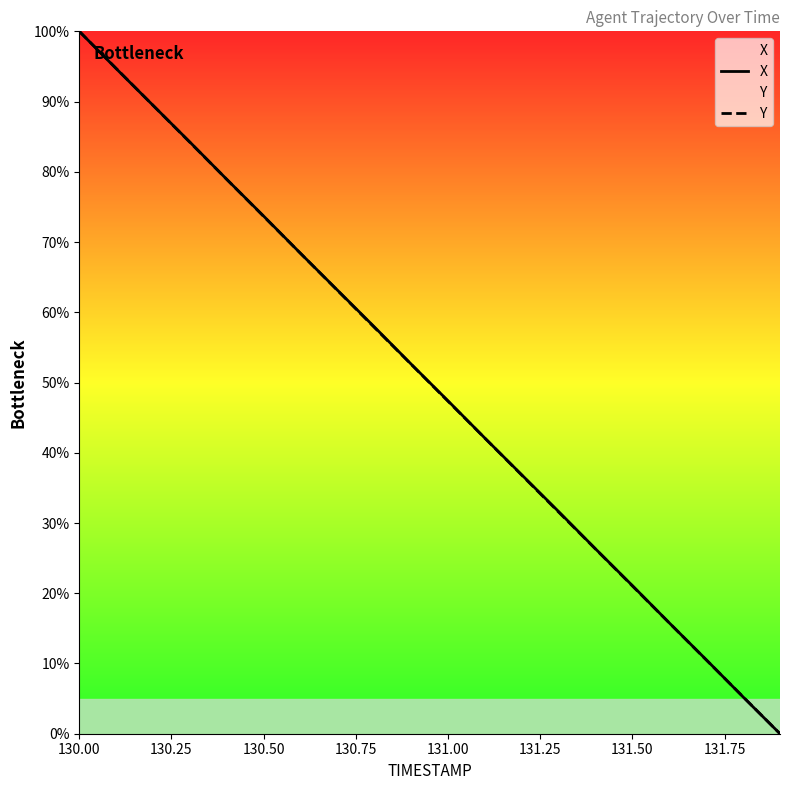

Which series ends up on top after the final intersection of X and Y?

Y